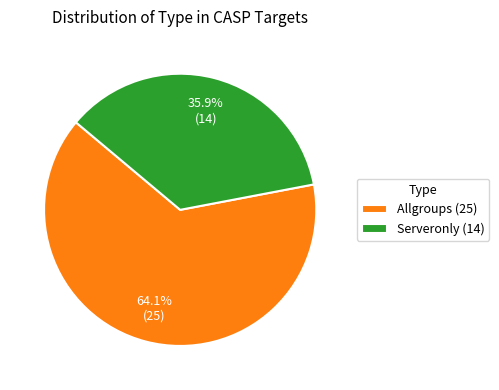

To the nearest percent, what is the combined percentage of Serveronly and Allgroups?

100%